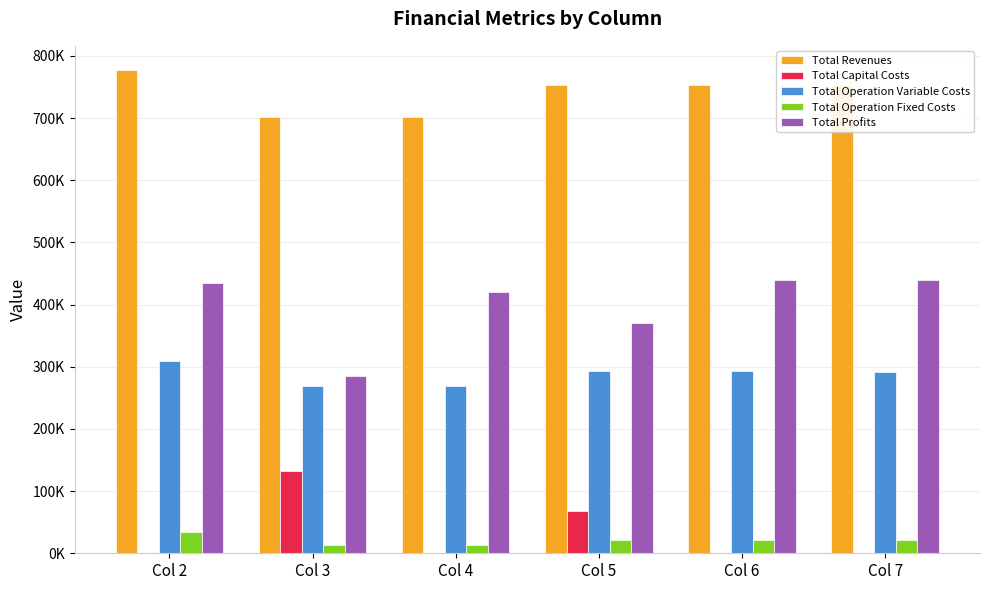

What are all the series names shown in the legend?

Total Revenues, Total Capital Costs, Total Operation Variable Costs, Total Operation Fixed Costs, Total Profits